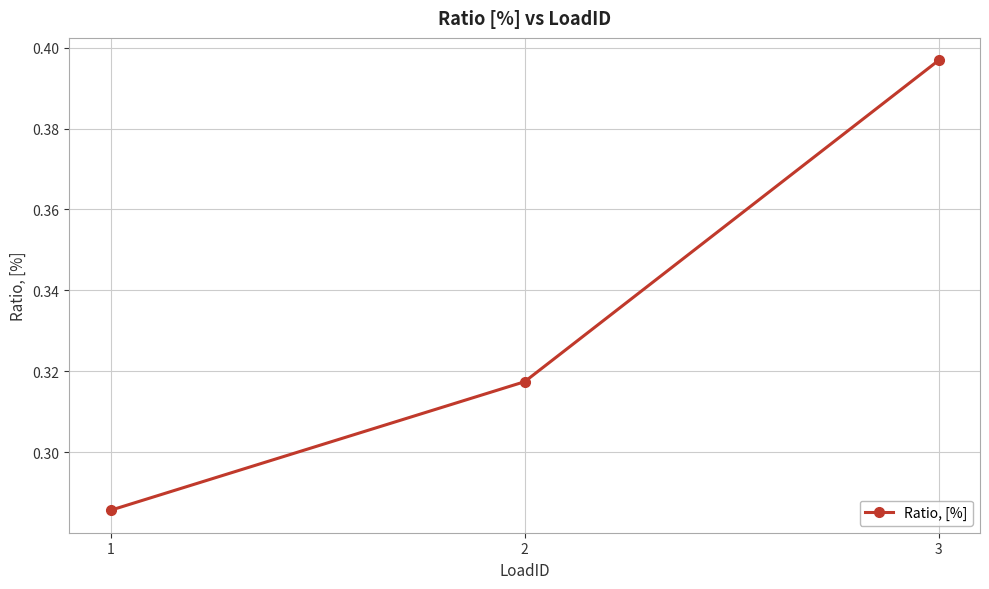

The value at 1 is 0.1. True or false?

False